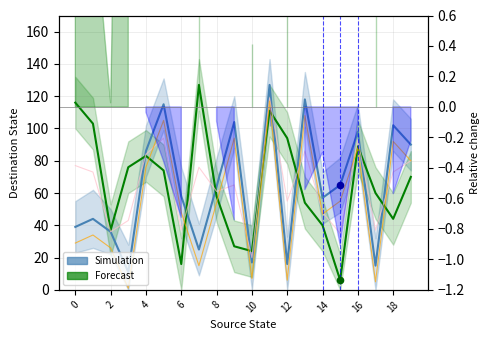

What is the total value across all series at 18?

131